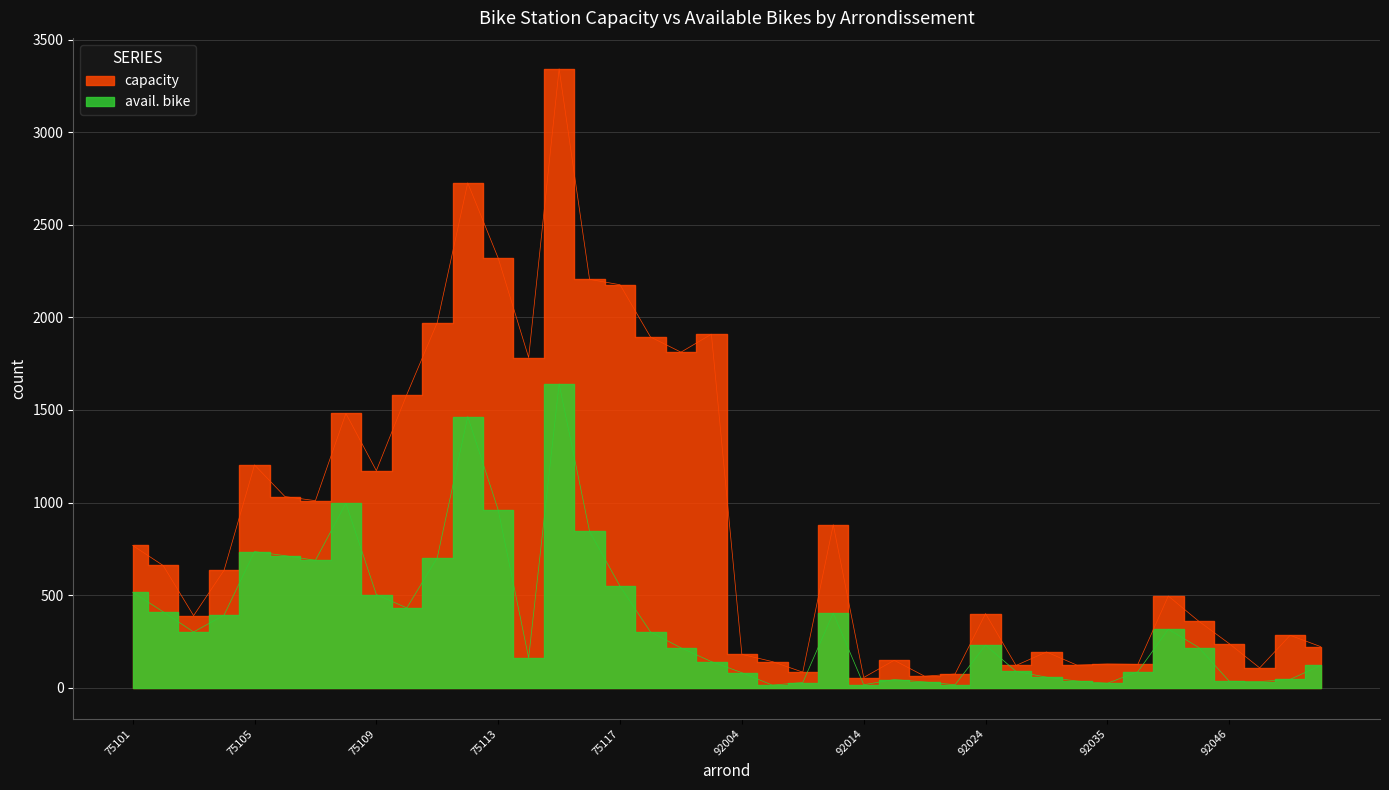

Which has a higher value, 92024 or 75105?

75105